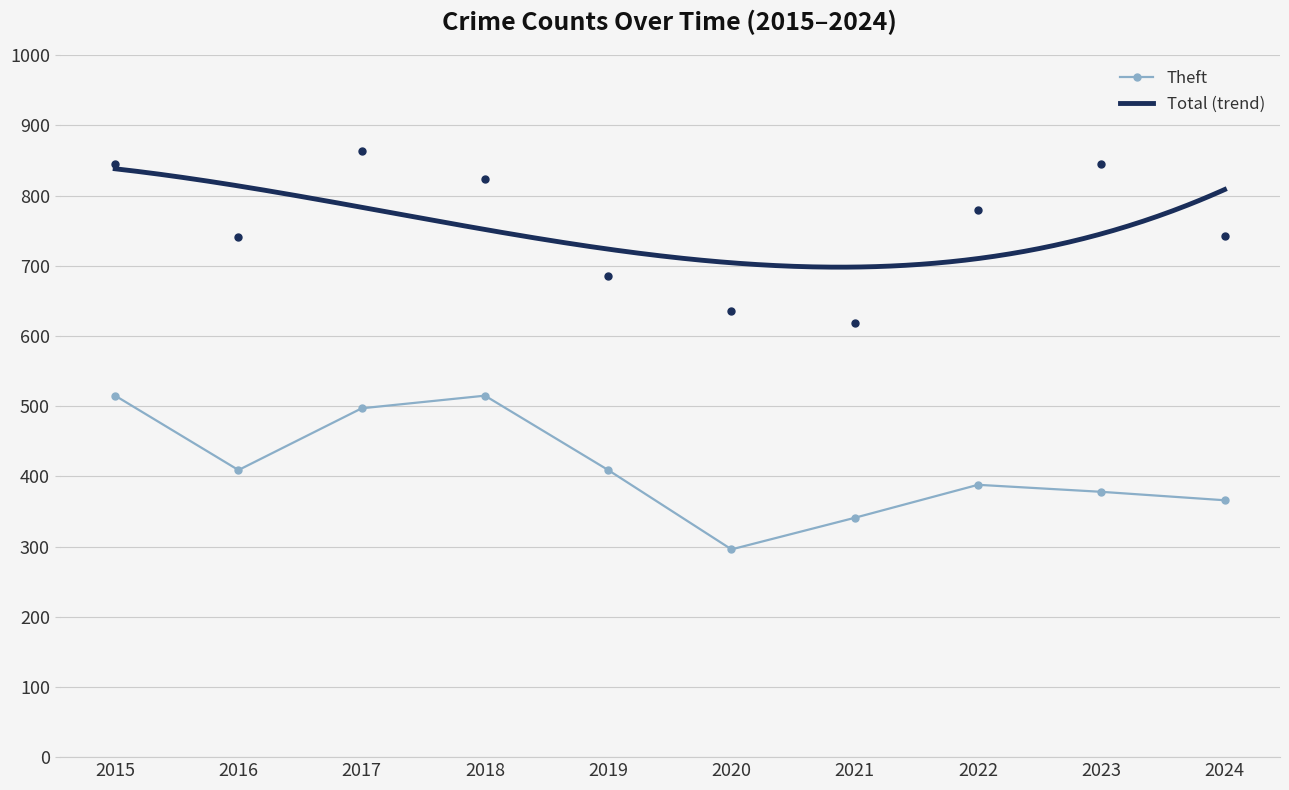

Which category has the highest value in the Theft series?

2015